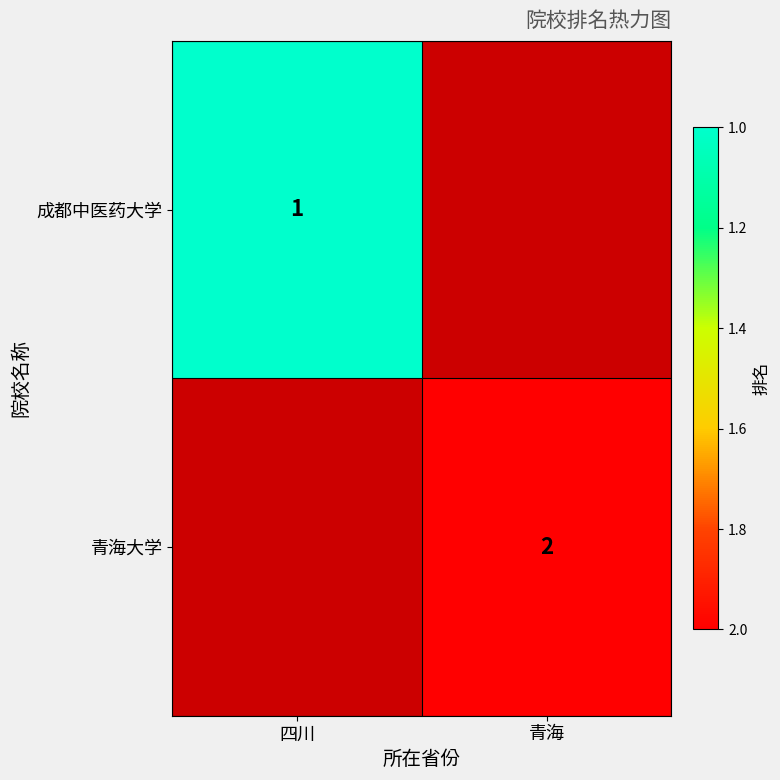

The 成都中医药大学 series shows 2 at 四川. True or false?

False